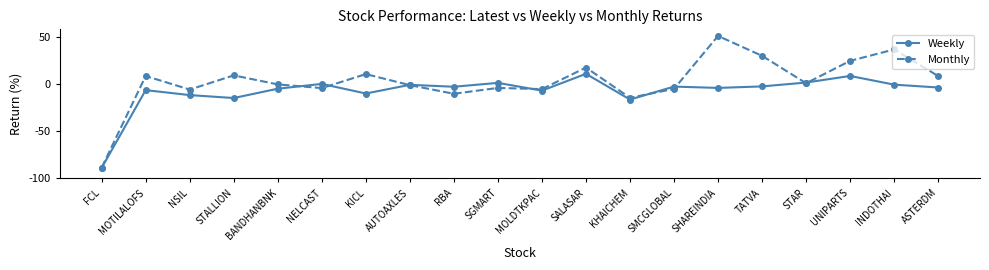

Which category has the lowest value across all series?

FCL